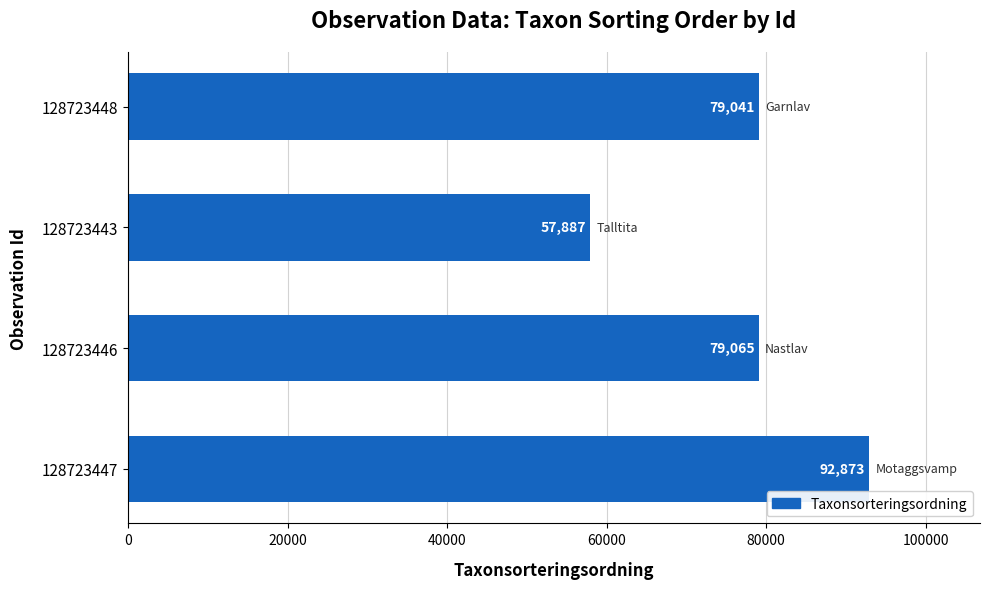

What is the sum of all values?

308866